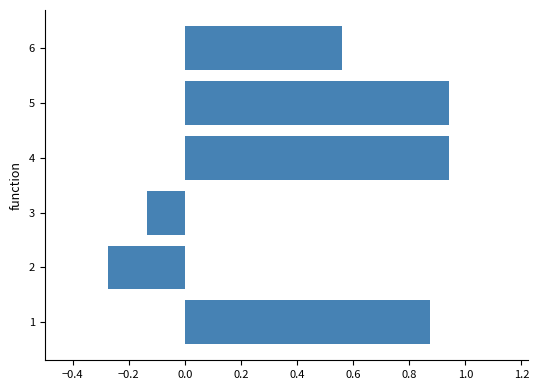

Which category has the lowest value in the a1 series?

2